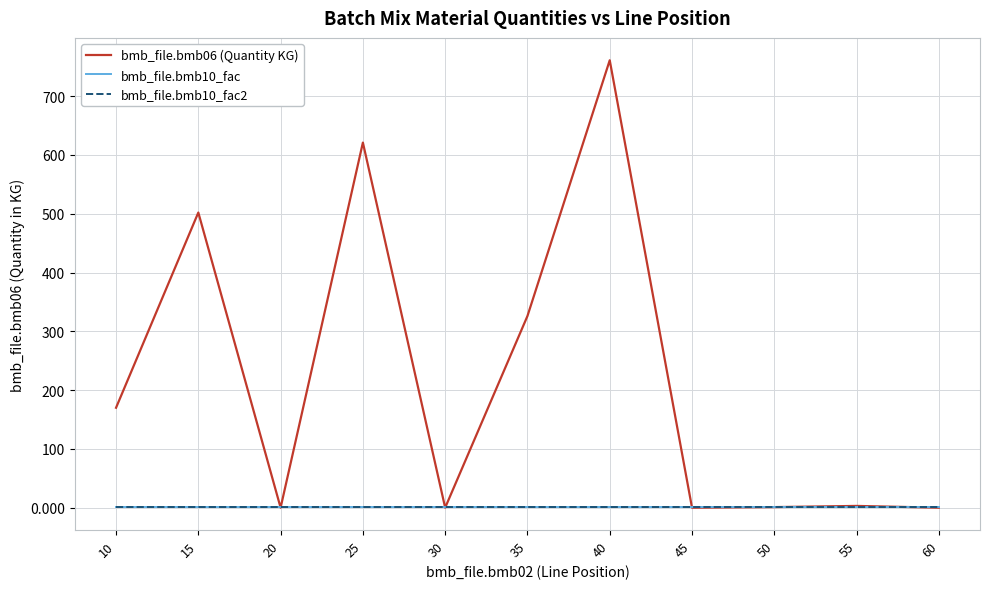

Reading left to right, what are all the values shown in this chart?

bmb_file.bmb06 (Quantity KG): 170.0	502.0	0.0	621.0	0.0	326.0	761.0	0.0	1.0	3.0	0.0
bmb_file.bmb10_fac: 1.0	1.0	1.0	1.0	1.0	1.0	1.0	1.0	1.0	1.0	1.0
bmb_file.bmb10_fac2: 1.0	1.0	1.0	1.0	1.0	1.0	1.0	1.0	1.0	1.0	1.0